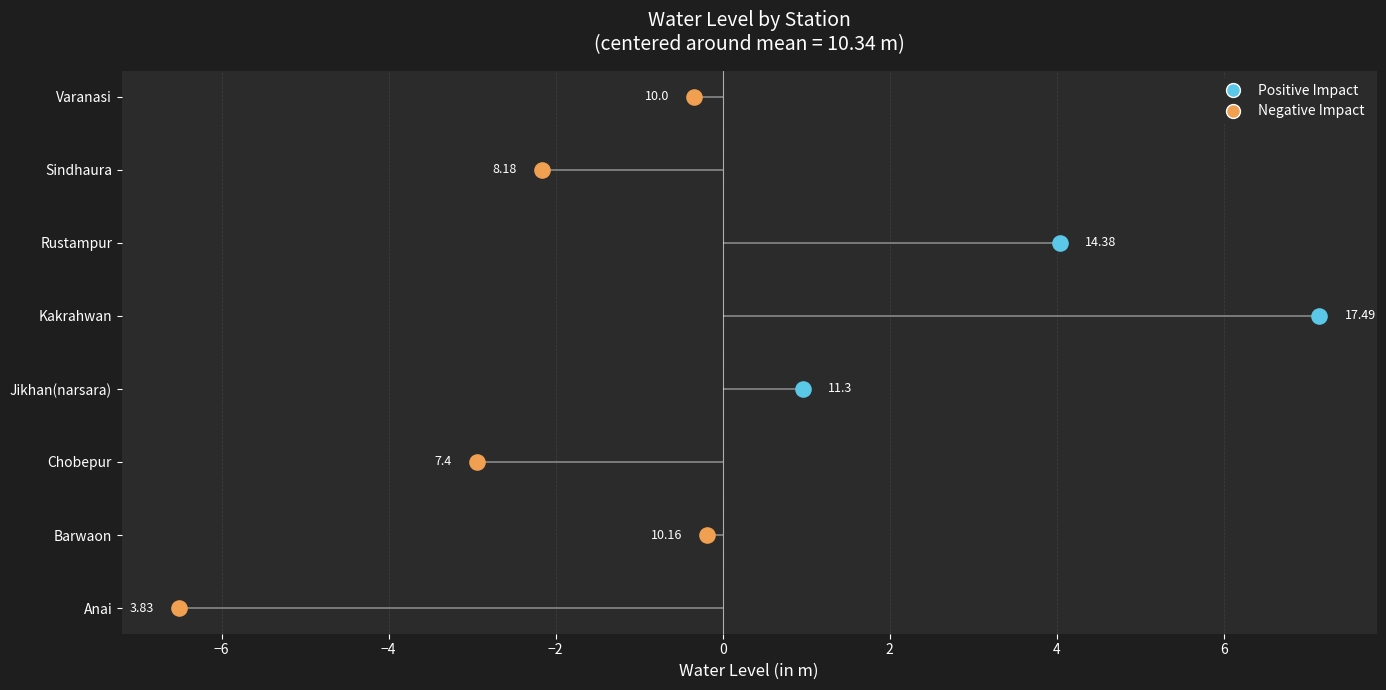

Which has a higher value, Barwaon or Rustampur?

Rustampur